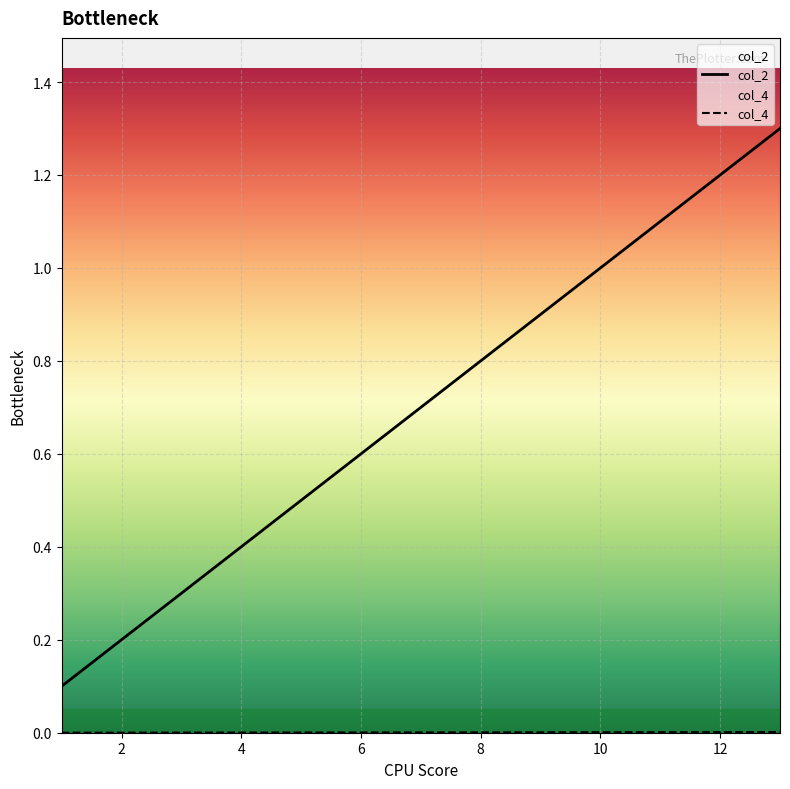

Which series has the largest total across all categories?

col_2